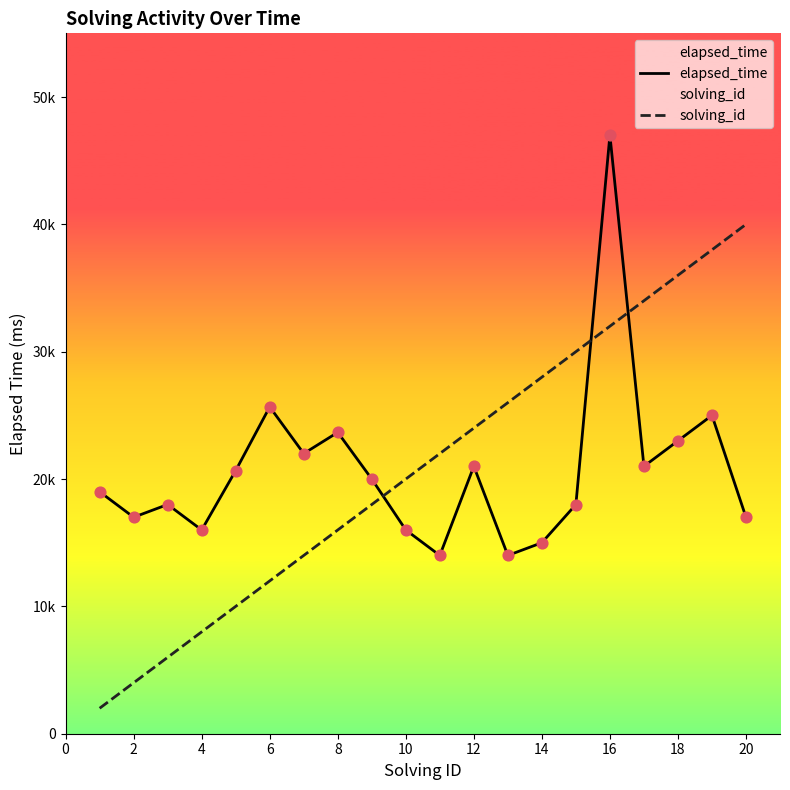

At how many categories does at least one series exceed 11246?

20